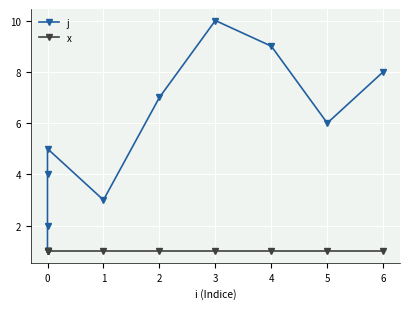

True or false: j has more than 0 interior local peaks.

True